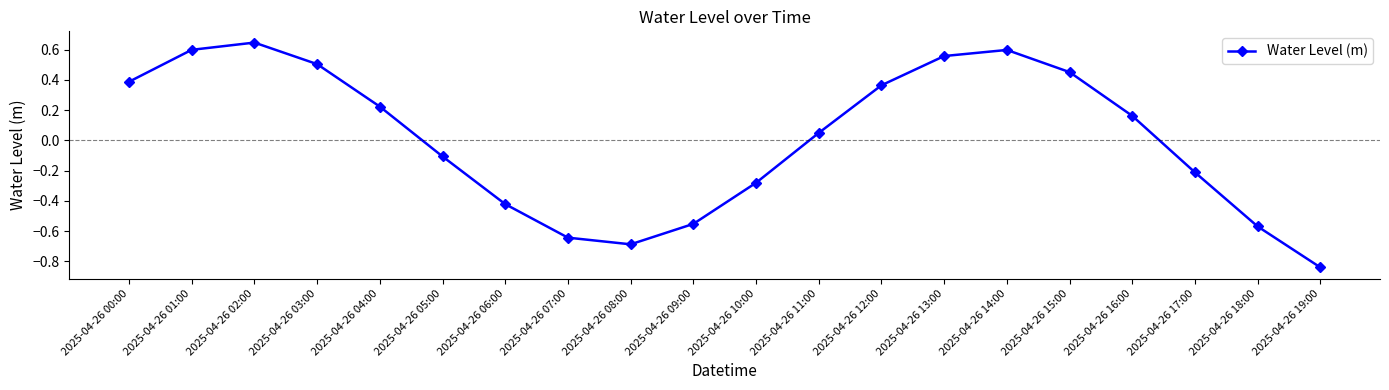

How many interior local peaks (higher than both neighbors) does the data have?

2